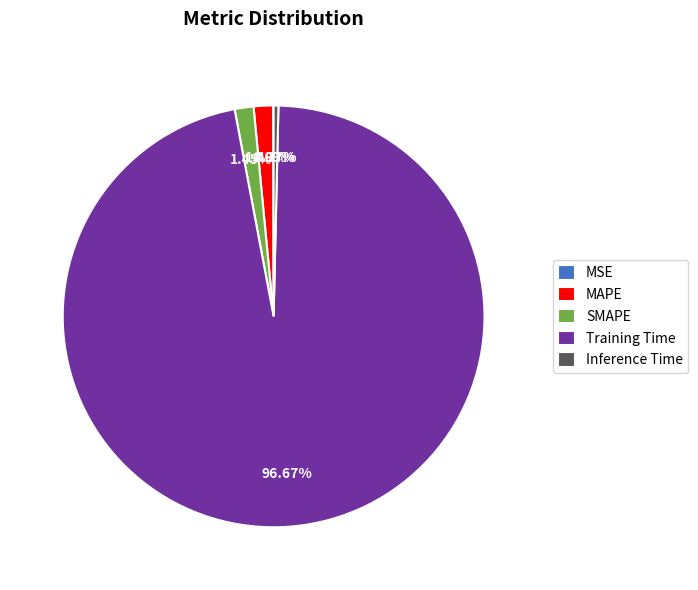

Which slice is the largest?

Training Time